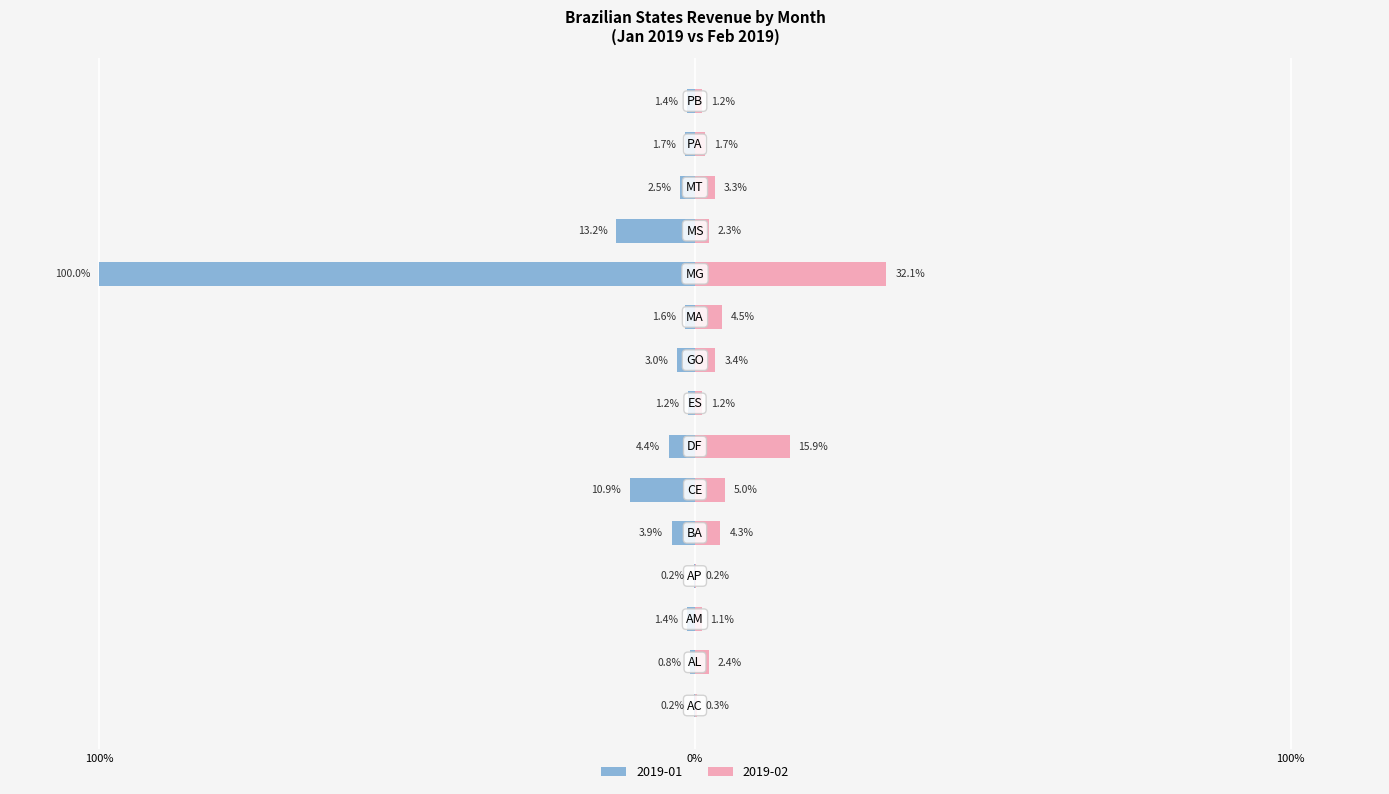

Which series changed the most between AM and MT?

2019-02